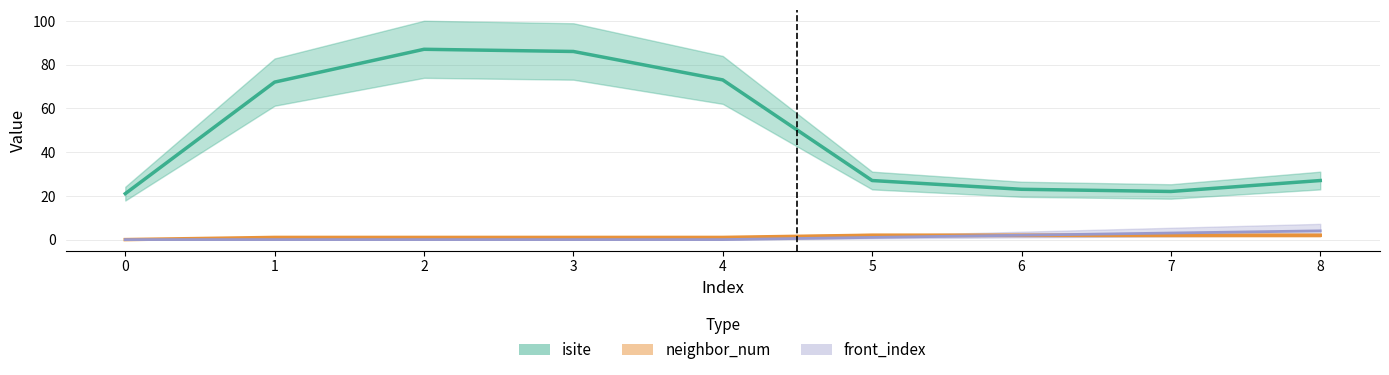

How many distinct data groups are displayed?

3